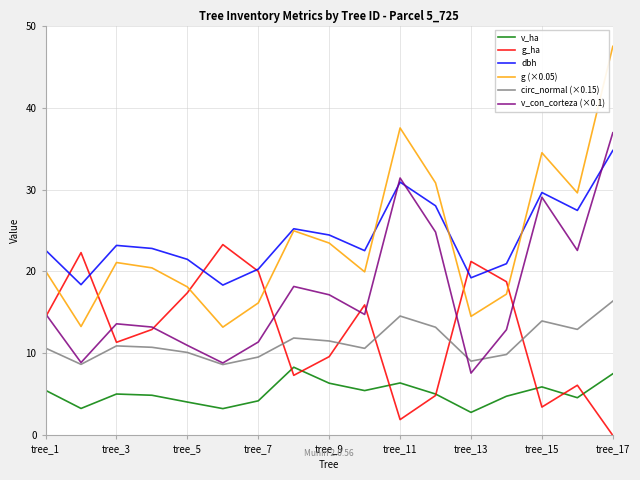

How many interior local valleys does the dbh series have?

5